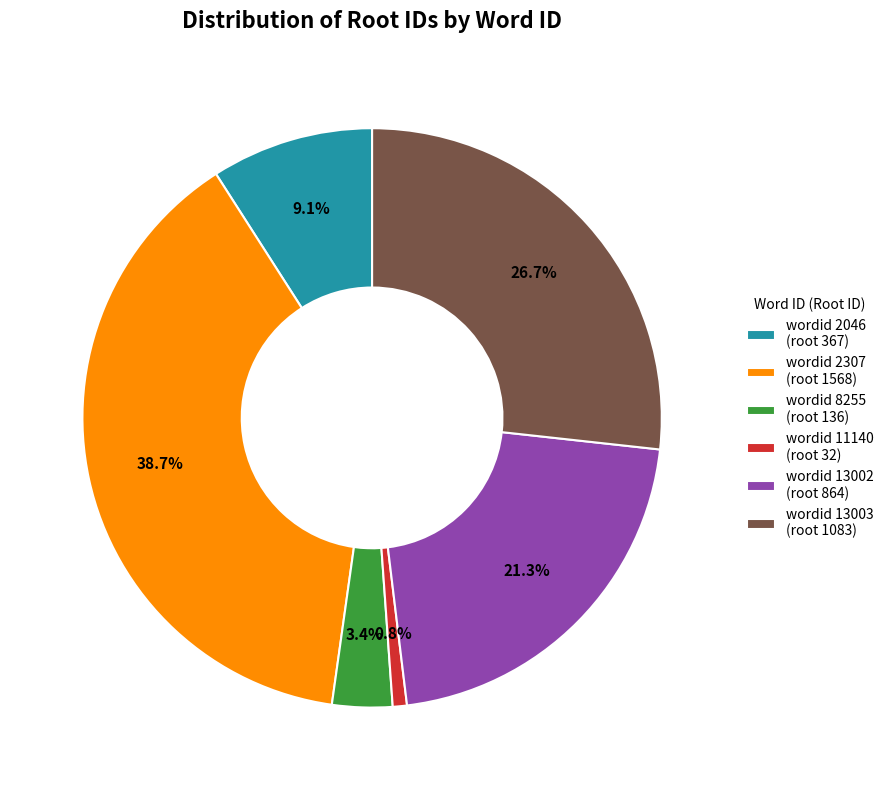

What is the ratio of the value at wordid 2307 (root 1568) to the value at wordid 2046 (root 367)?

4.3